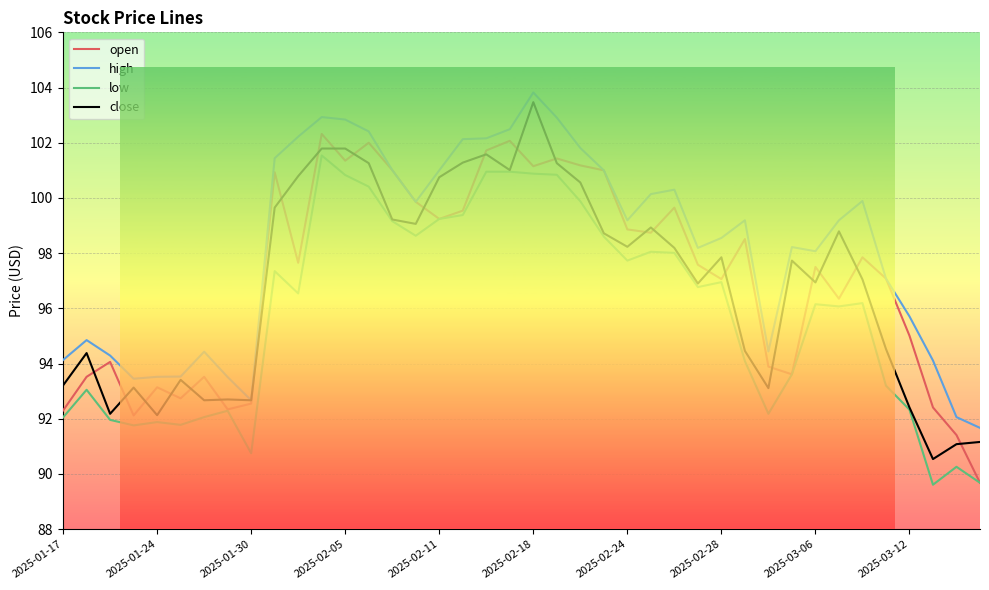

What is the maximum value for open?

102.3